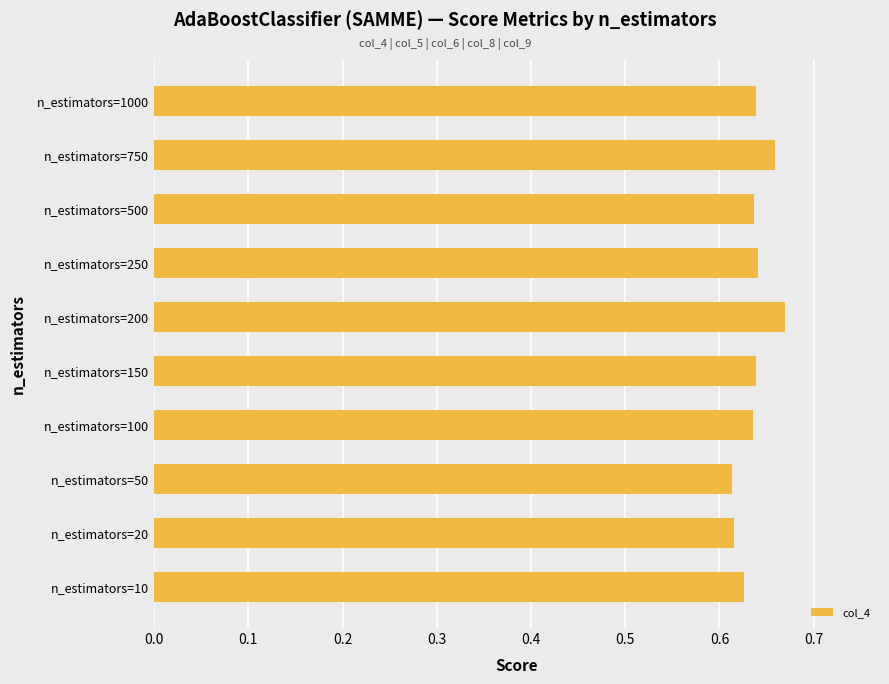

True or false: the data shows 0.4 at n_estimators=250.

False